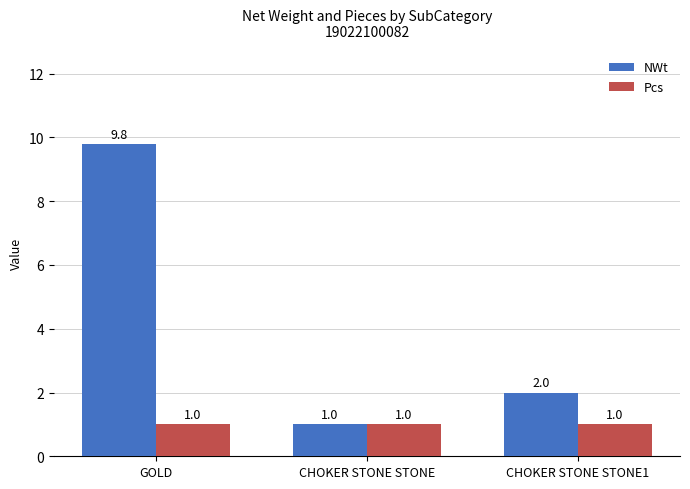

What position from the left is CHOKER STONE STONE1?

3